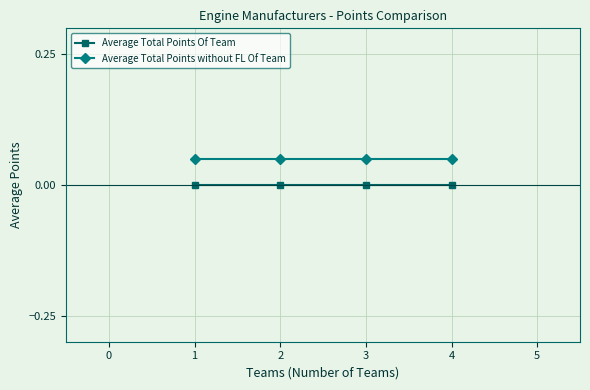

True or false: Average Total Points Of Team and Average Total Points without FL Of Team intersect in this chart.

False